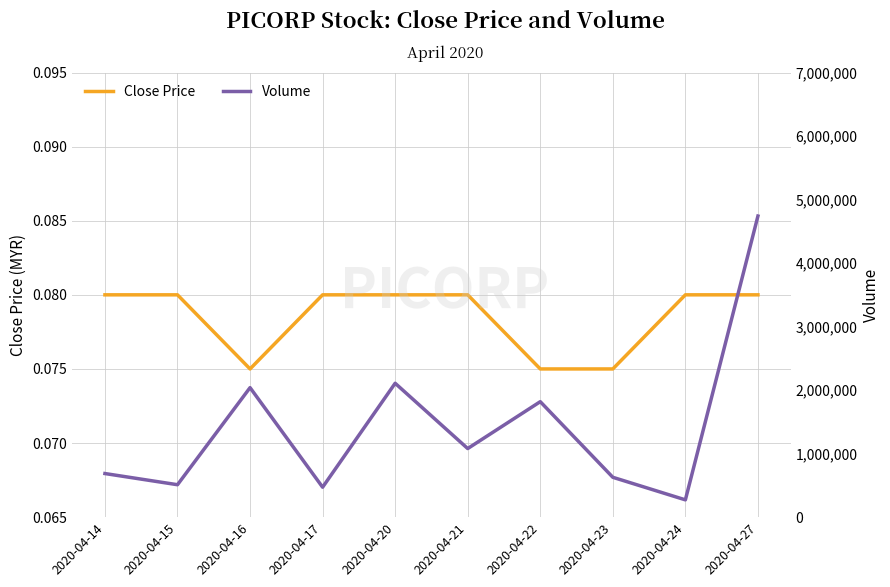

Is the value of Close Price at 2020-04-16 greater than the value of Volume at 2020-04-23?

No